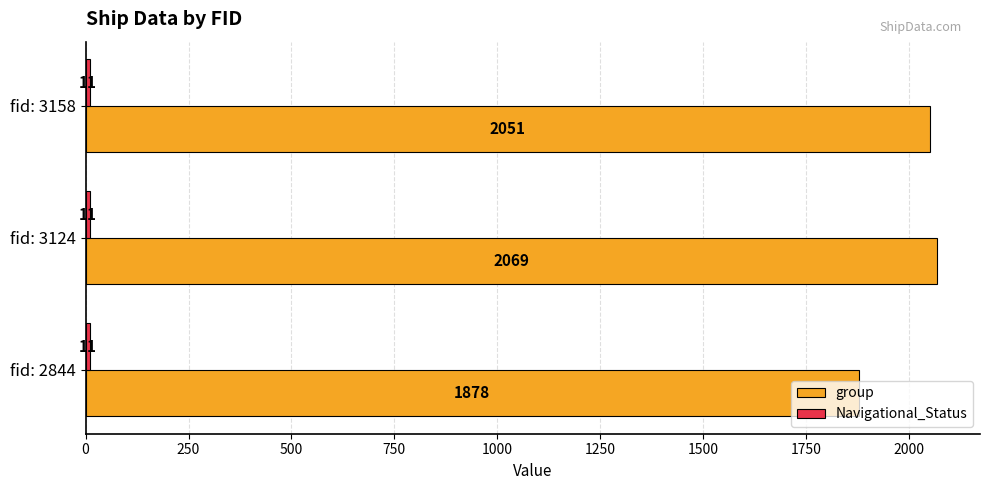

Rank the categories by group value from highest to lowest.

fid: 3124, fid: 3158, fid: 2844